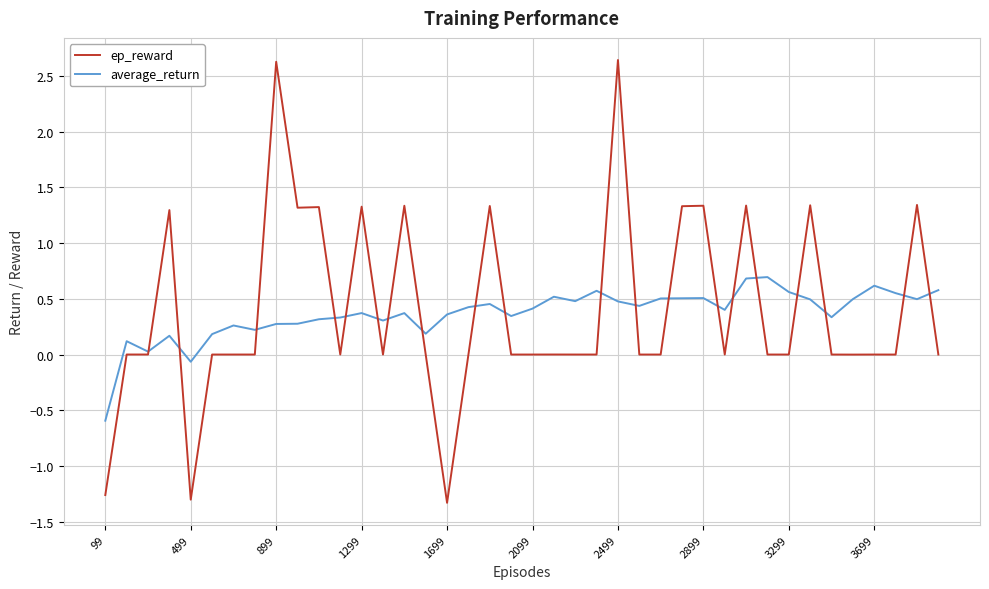

List the series in order of their peak value, lowest first.

average_return, ep_reward